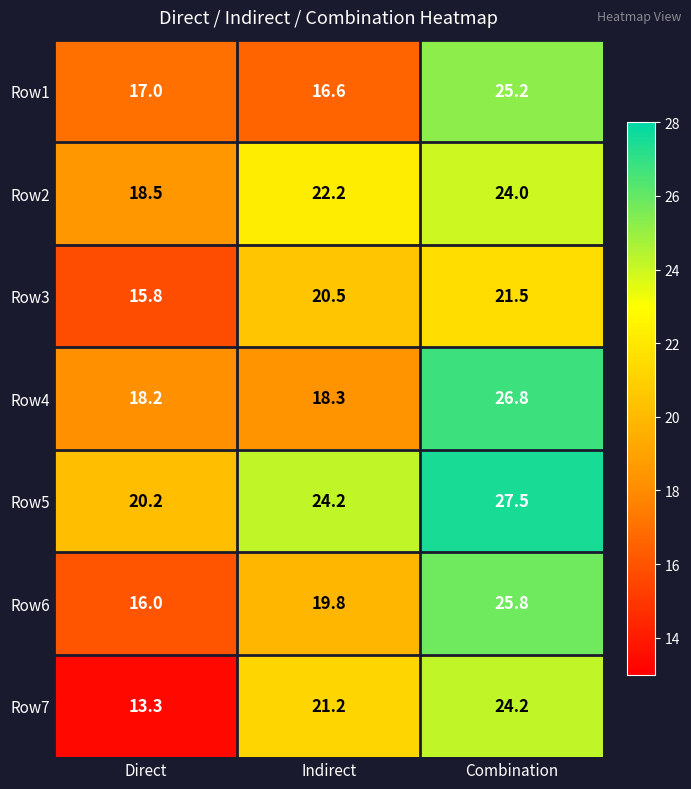

Where does the Row3 series first go above 20?

Indirect